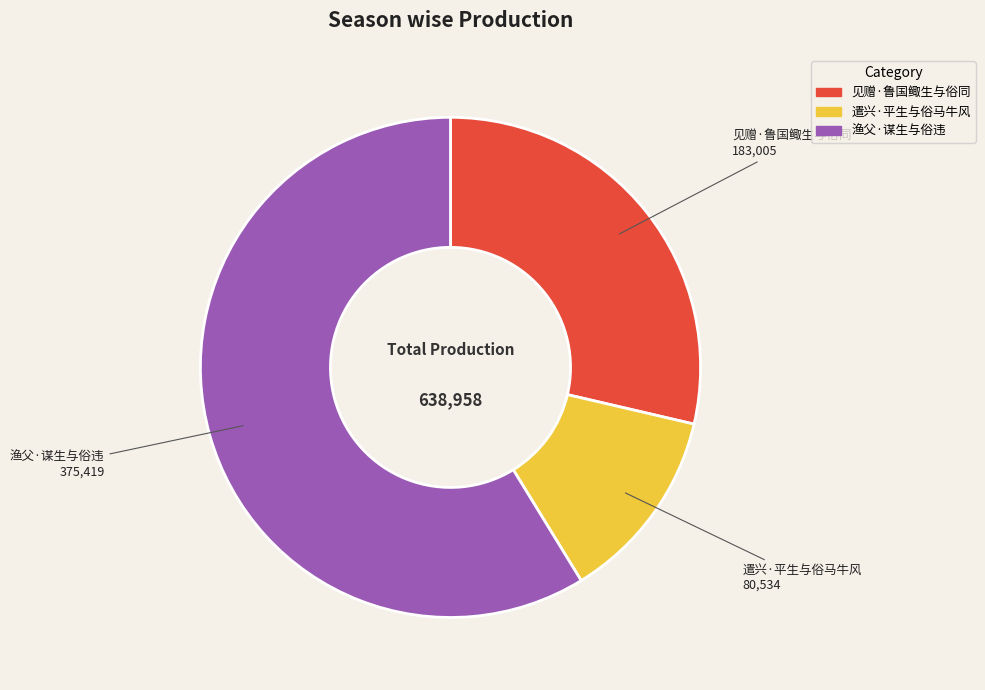

How many slices are in this pie chart?

3